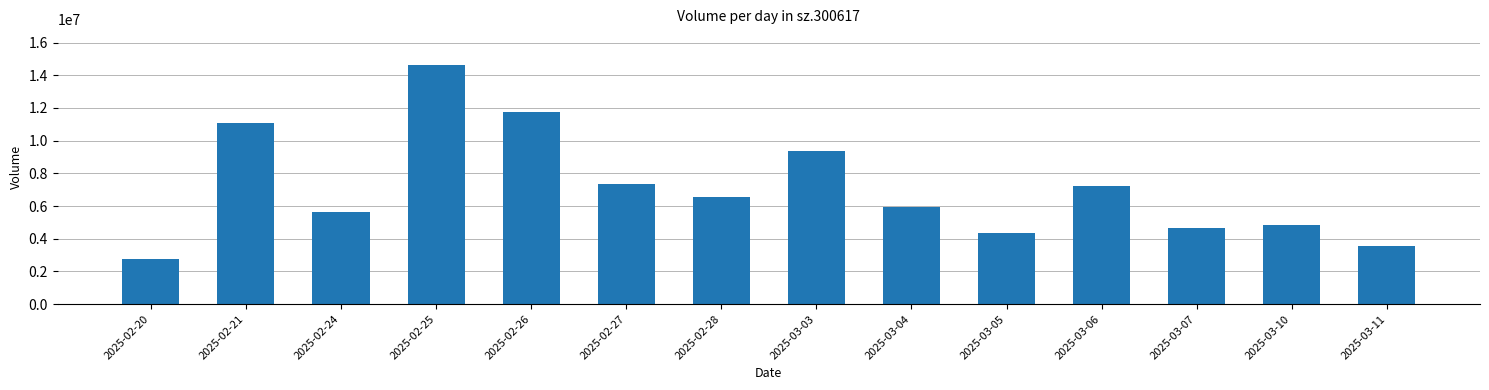

Which label corresponds to the largest value in the chart?

2025-02-25